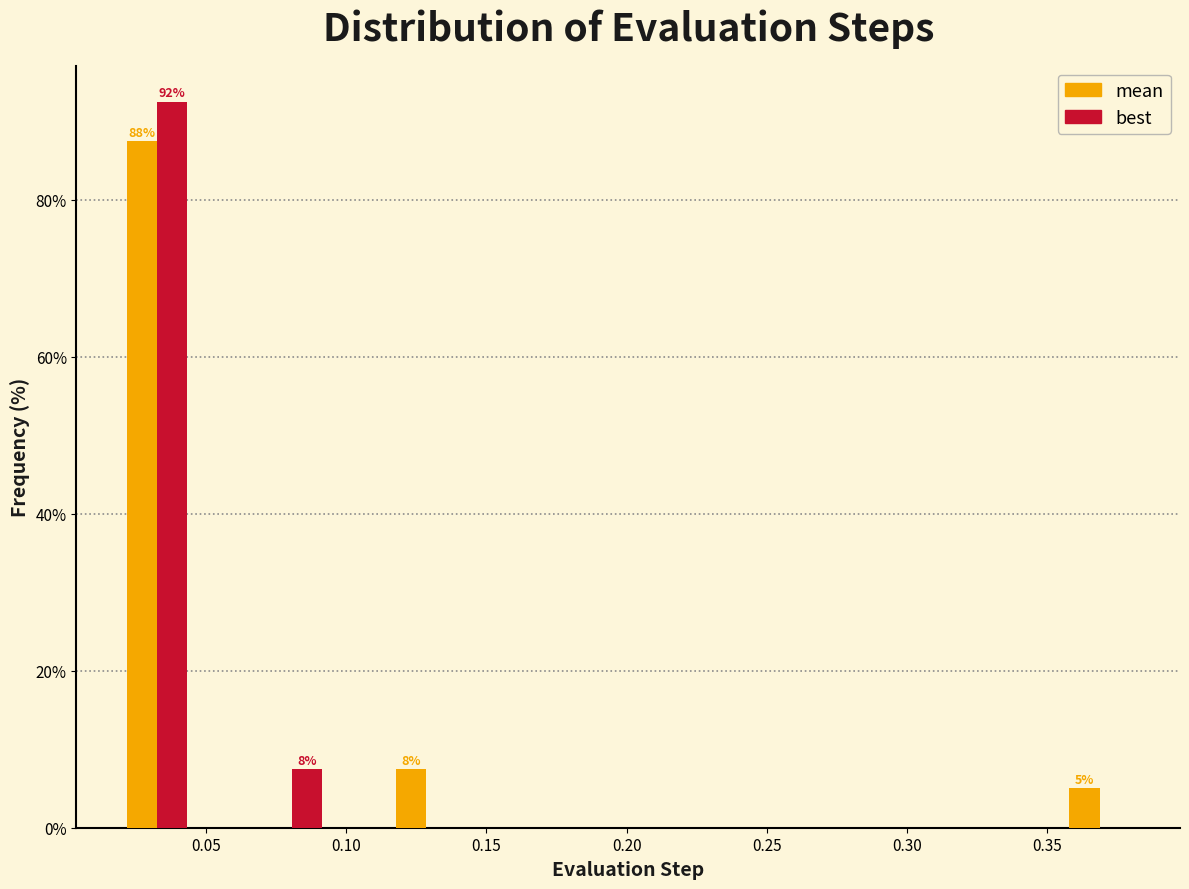

In the mean series, which range on the x-axis has the tallest bar?

0.020 to 0.045